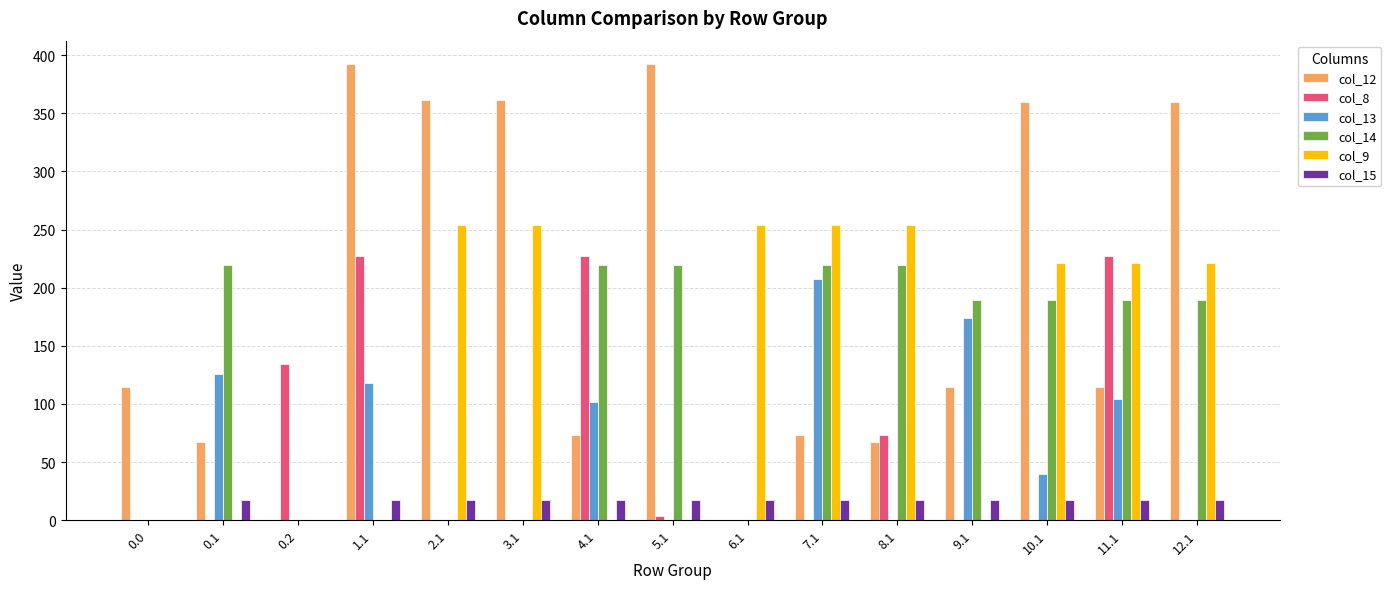

What is the average value of the col_9 series?

128.9